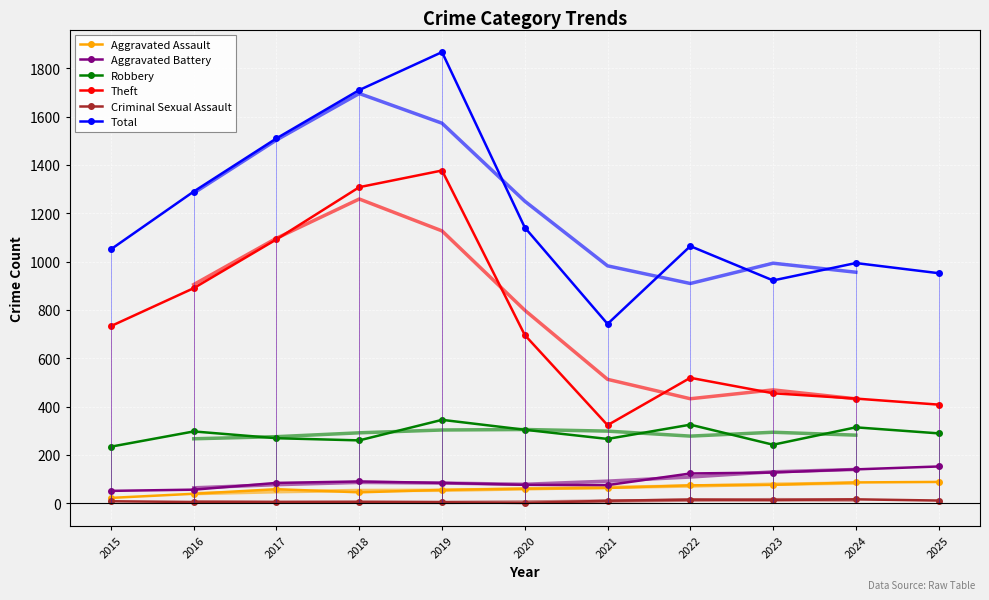

Is the value of Total at 2022 greater than the value of Theft at 2020?

Yes